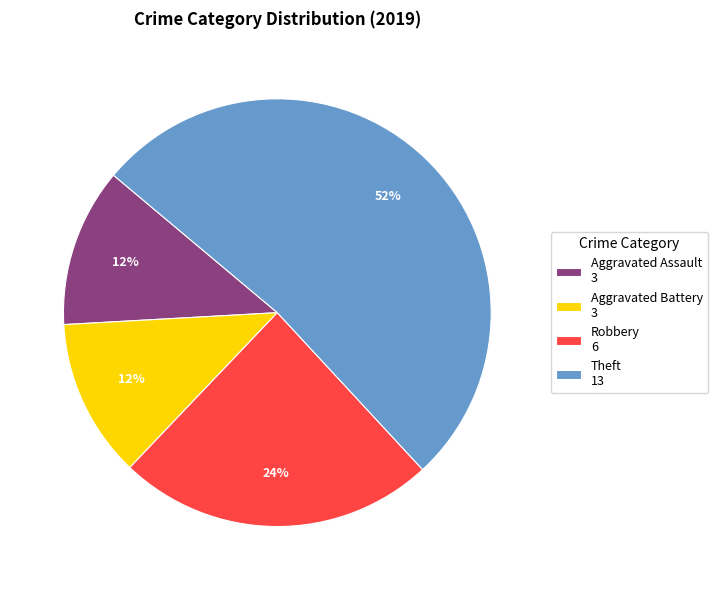

Count the number of slices in the pie.

4